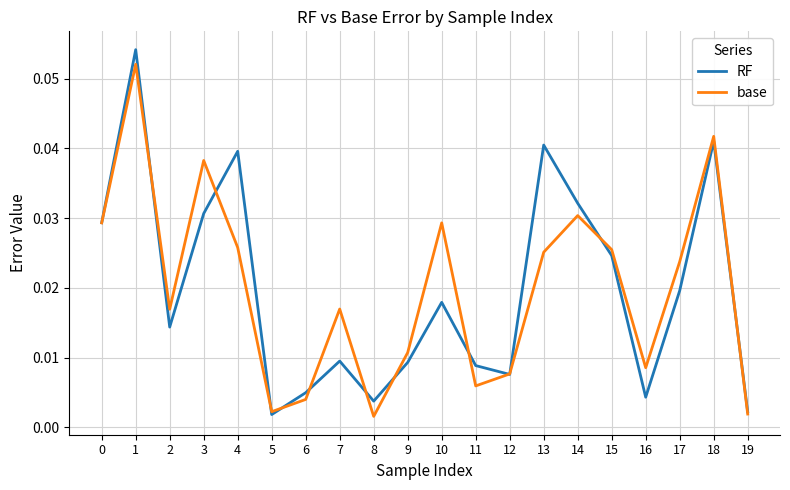

At which category does RF reach its first local peak?

1